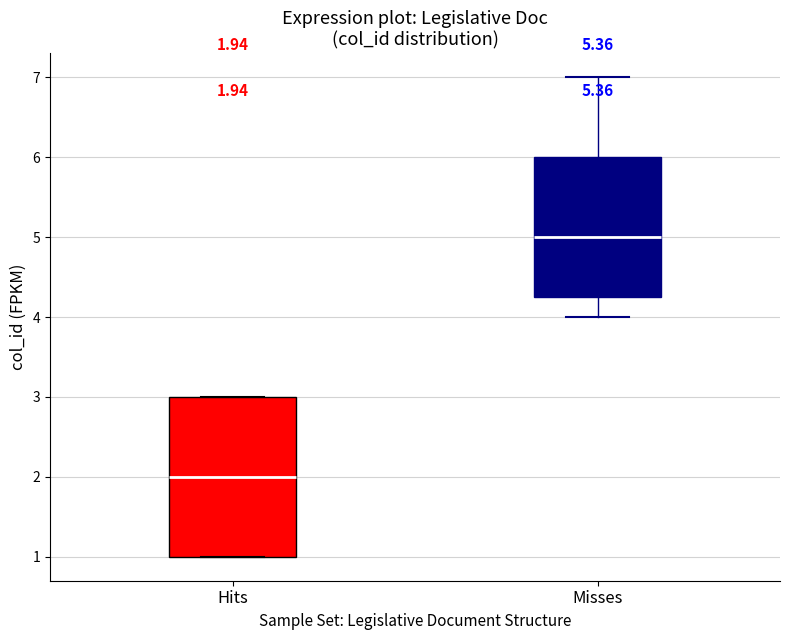

Which box is the tallest, from its lower edge to its upper edge?

Hits